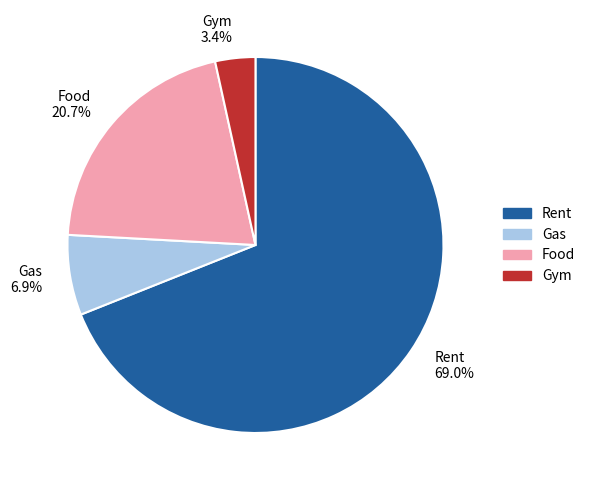

Approximately how many times larger is the value at Gym 3.4% compared to Gas 6.9%?

0.5